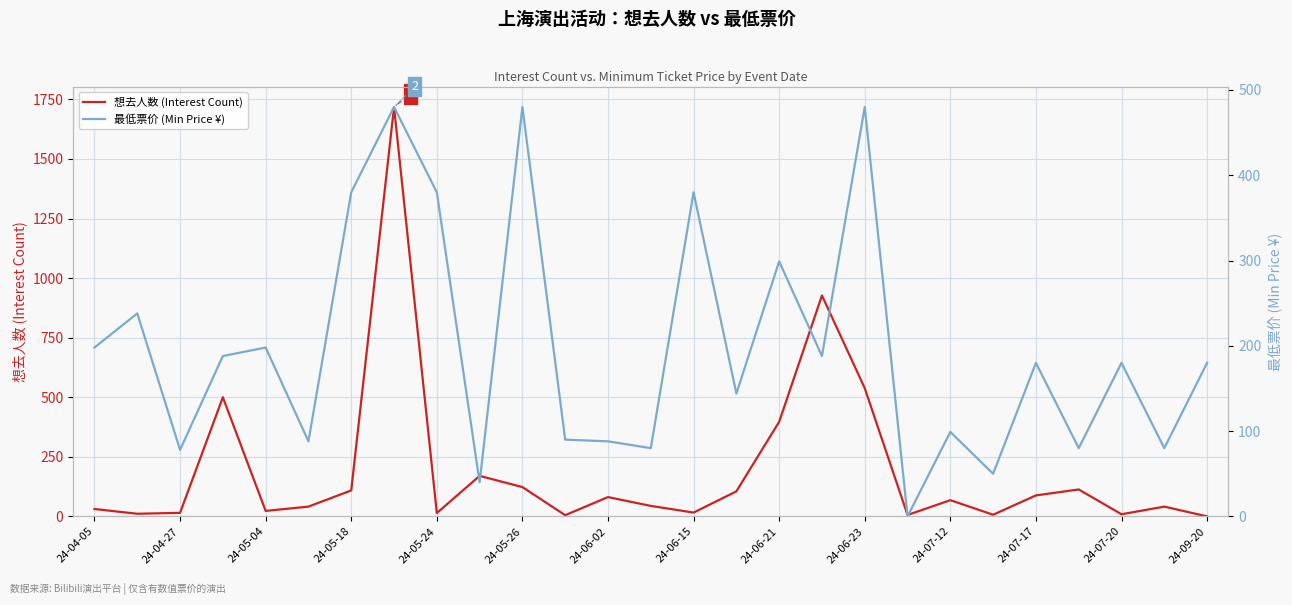

What is the difference between the highest and lowest values at 19?

6